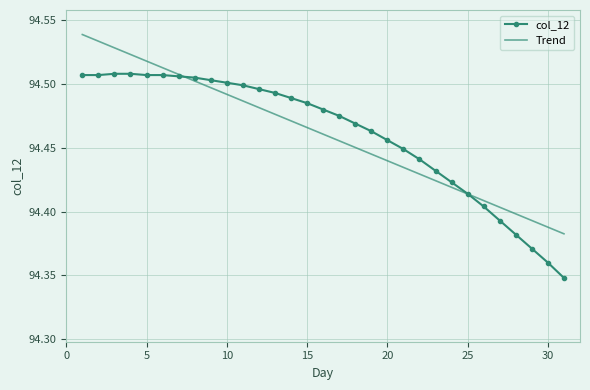

List the series in order of their peak value, highest first.

Trend, col_12